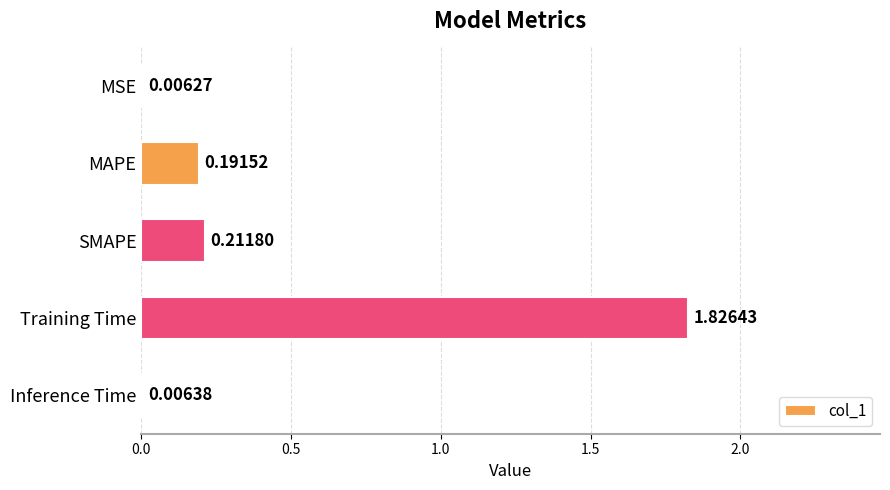

What is the change in value from SMAPE to Training Time?

+1.6